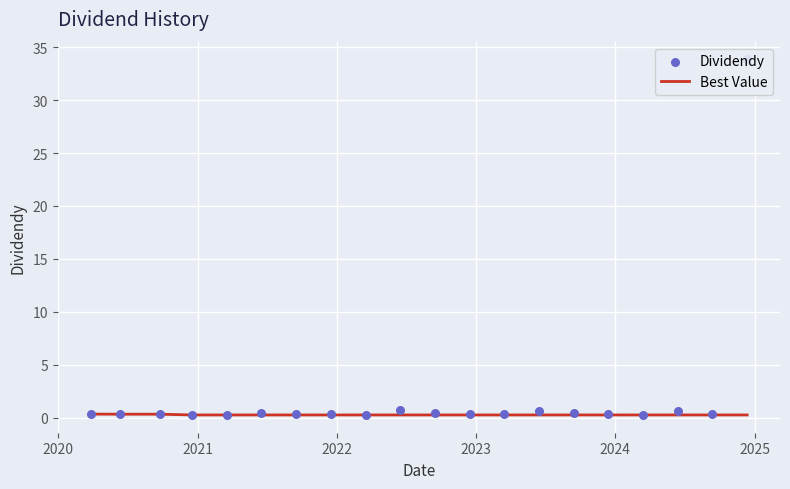

What are all the series names shown in the legend?

Best Value, Dividendy